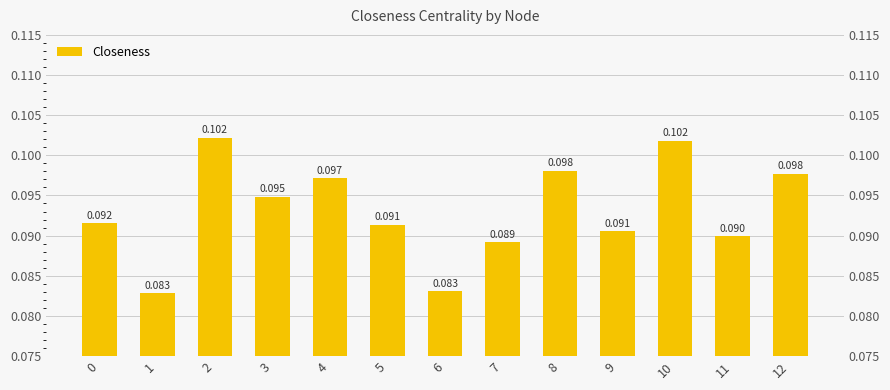

List the labels in order of value, largest first.

2, 10, 8, 12, 4, 3, 0, 5, 9, 11, 7, 6, 1